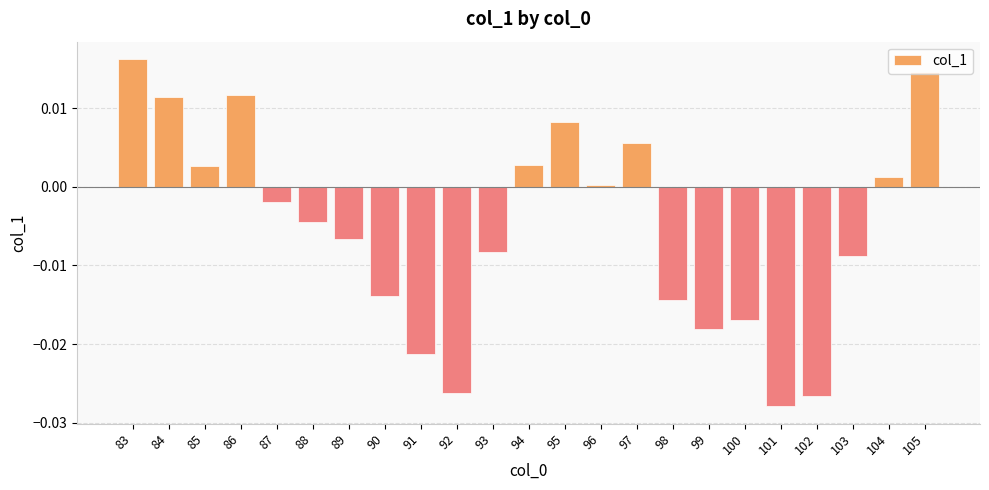

How many bars are there in total?

23